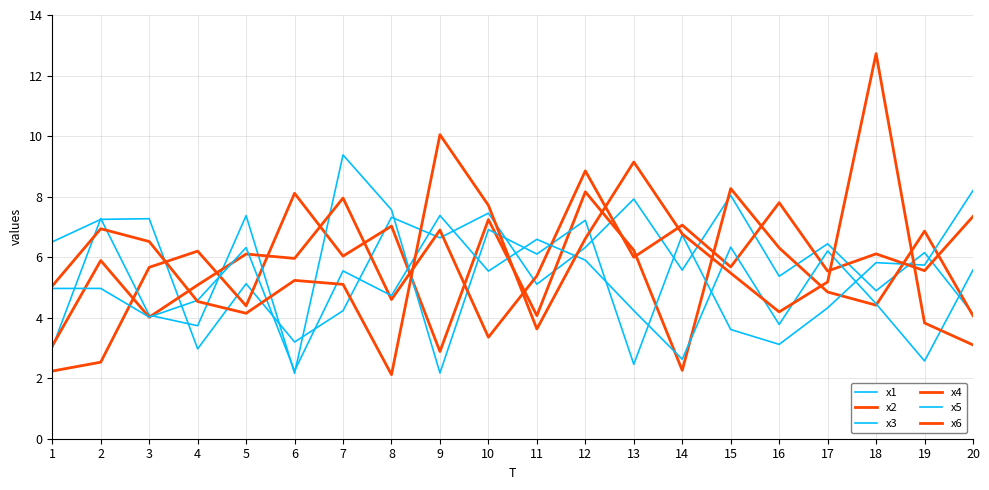

At 6, list the series in order from smallest to largest.

x3, x5, x1, x6, x4, x2